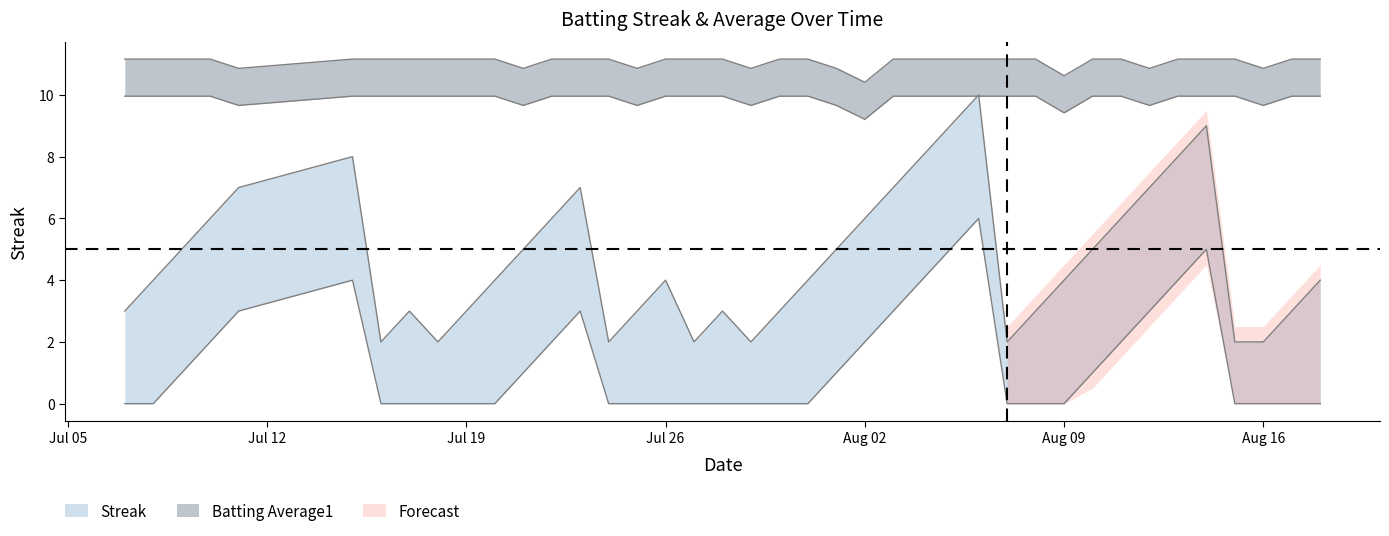

In Streak, how many points are higher than both neighbors (excluding endpoints)?

7